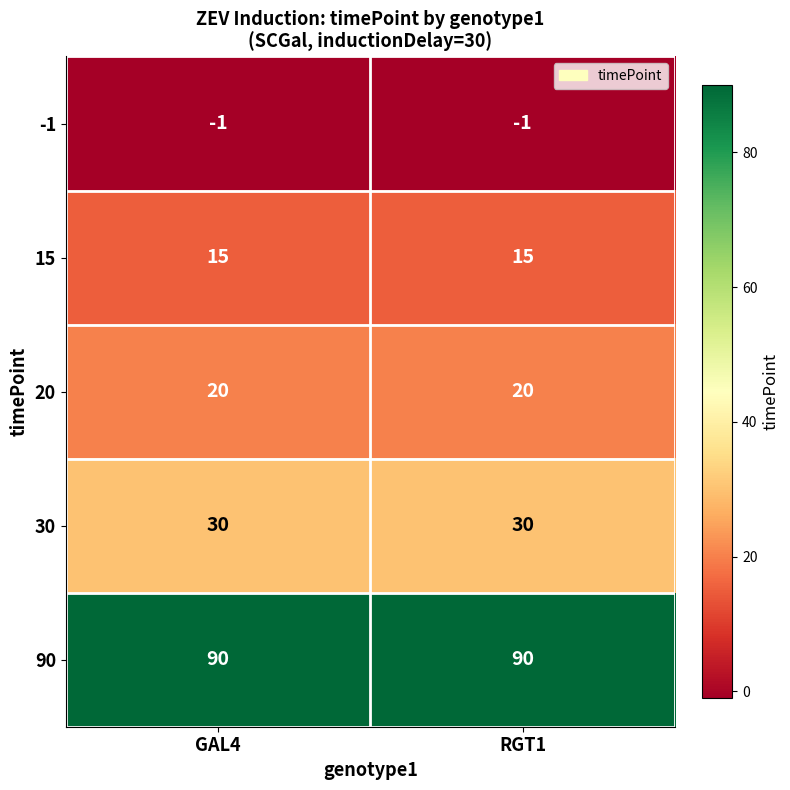

What is the minimum value for 90?

90